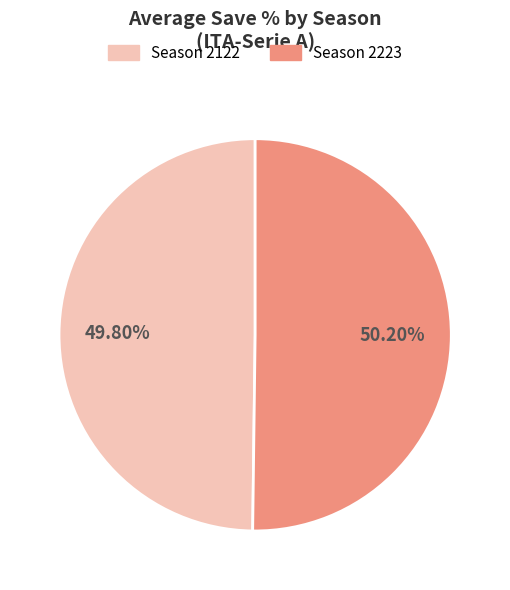

How many segments does this pie chart have?

2